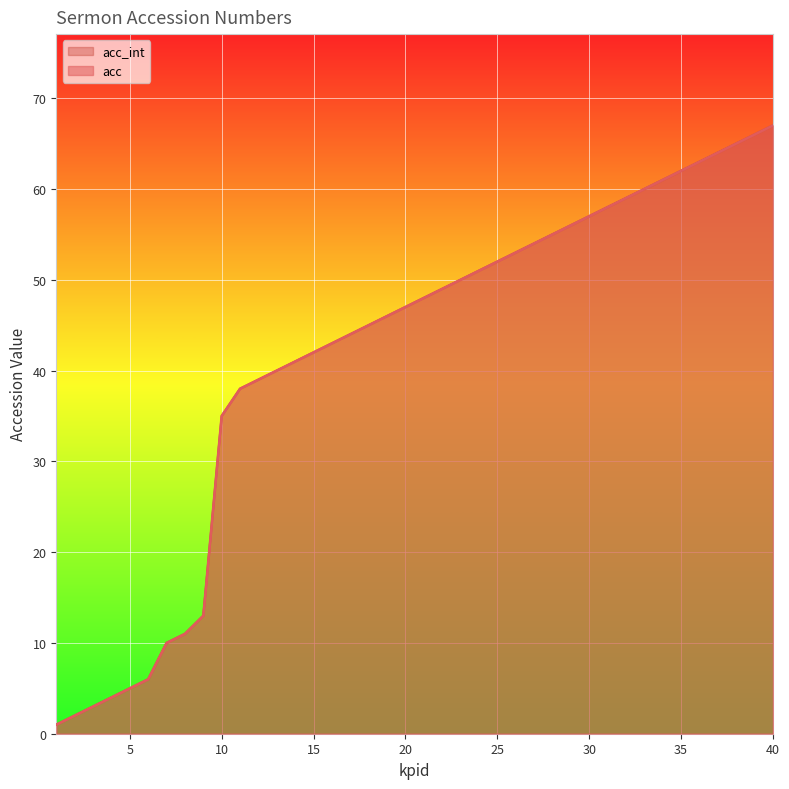

Is it true that acc_int equals 26 at 21?

False